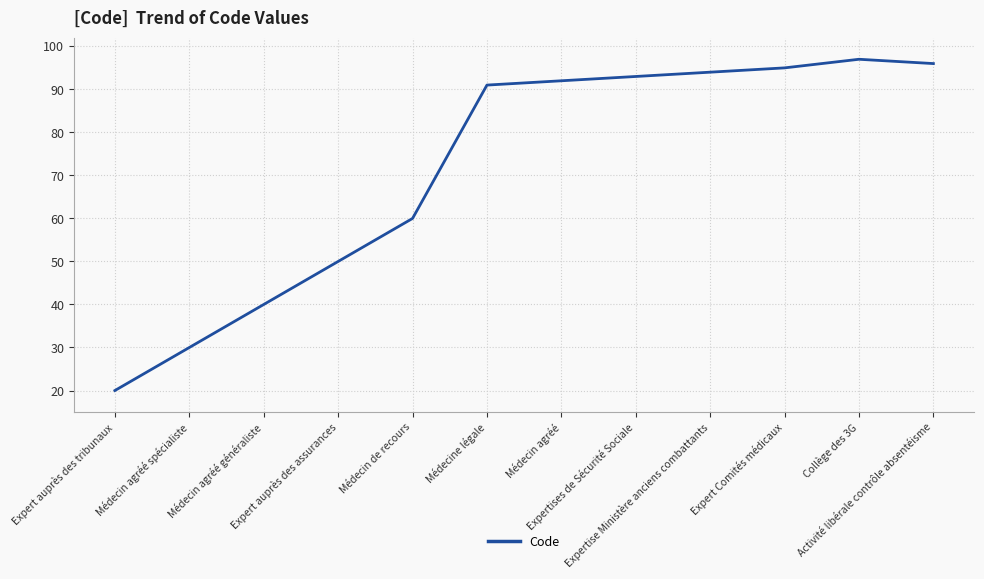

True or false: the data shows 130 at Médecine légale.

False